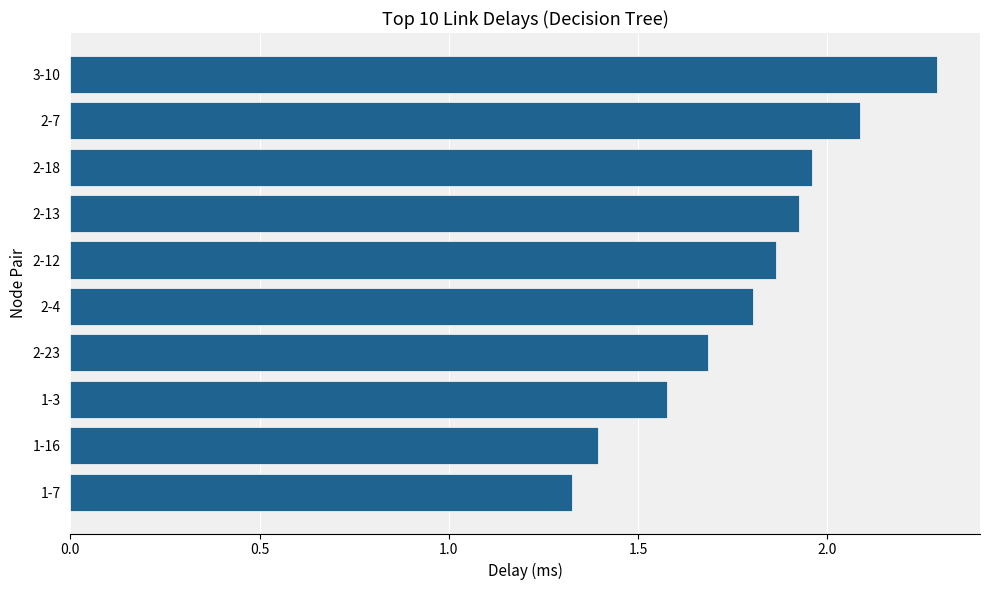

What is the sum of all values?

17.9